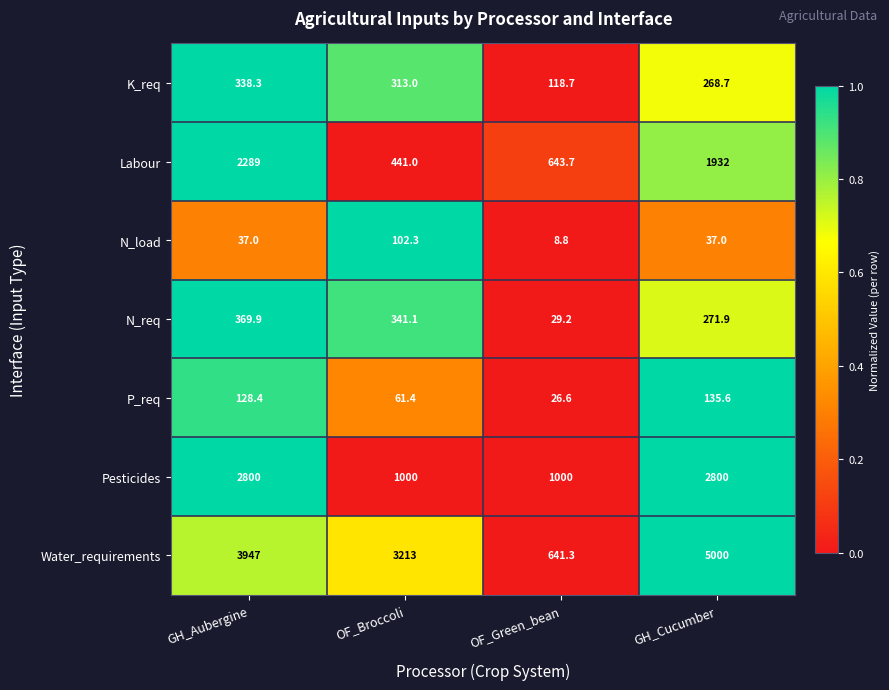

Reading right to left, what are all the values shown in this chart?

K_req: 268.7	118.7	313.0	338.3
Labour: 1932.0	643.7	441.0	2289.0
N_load: 37.0	8.8	102.3	37.0
N_req: 271.9	29.2	341.1	369.9
P_req: 135.6	26.6	61.4	128.4
Pesticides: 2800.0	1000.0	1000.0	2800.0
Water_requirements: 5000.0	641.3	3213.0	3947.0